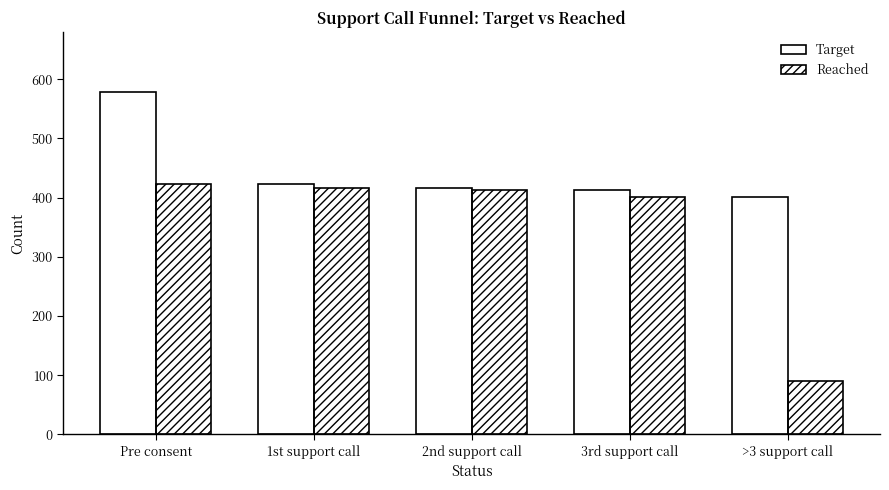

Rank the series by their maximum value, from lowest to highest.

Reached, Target